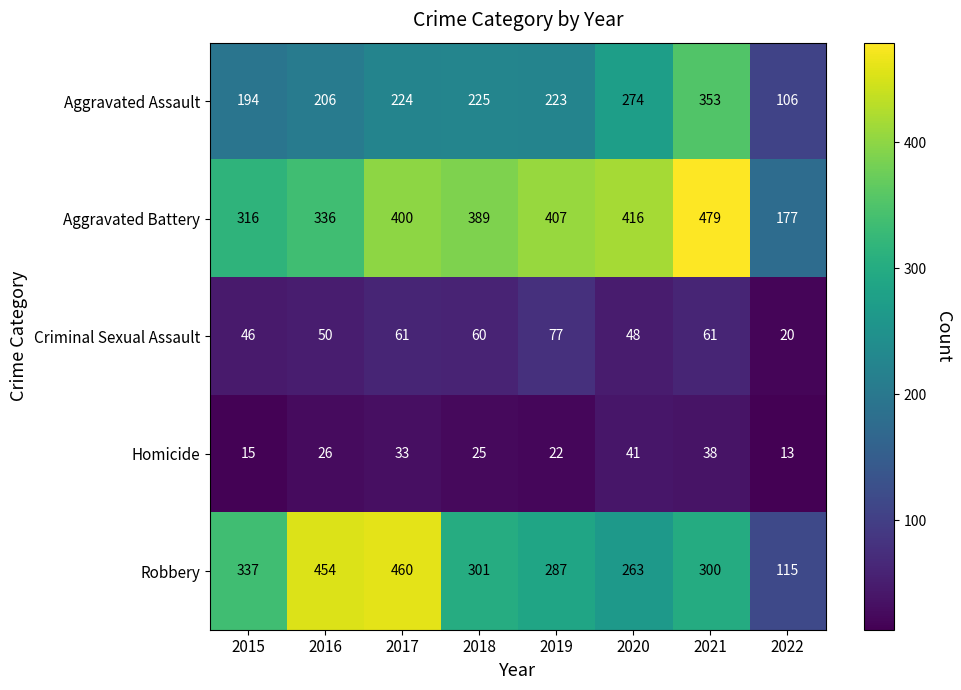

The value of Aggravated Assault at 2016 is 206. True or false?

True